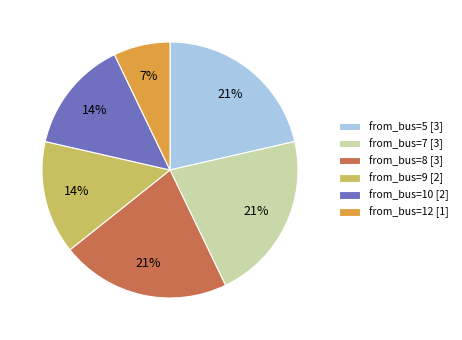

Which slice is the smallest?

from_bus=12 [1]